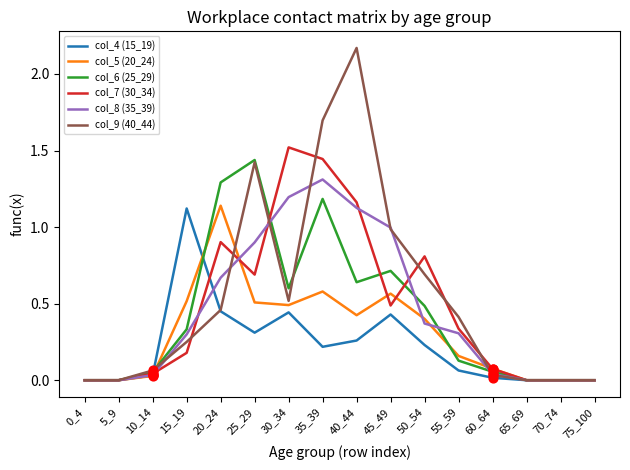

What are all the series names shown in the legend?

col_4 (15_19), col_5 (20_24), col_6 (25_29), col_7 (30_34), col_8 (35_39), col_9 (40_44)